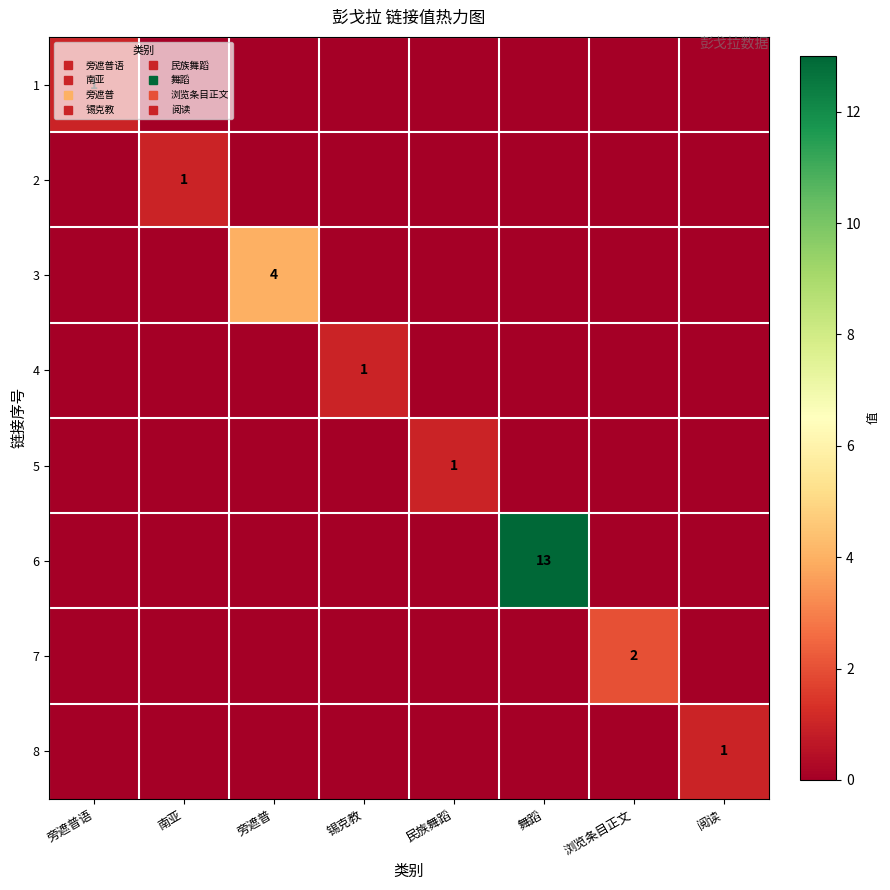

The value of 1 at 舞蹈 is 0. True or false?

True